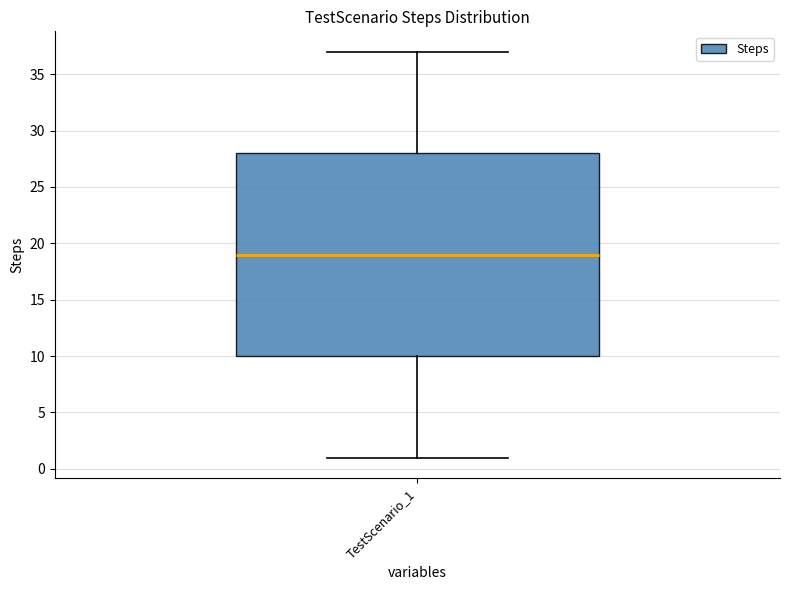

Read this box plot against the y-axis: the position of the median line, the range covered by the box, and the ends of both whiskers. The values are not printed on the chart, so give them approximately, as read against the axis.

median 19, box 10 to 28, whiskers 1 to 37